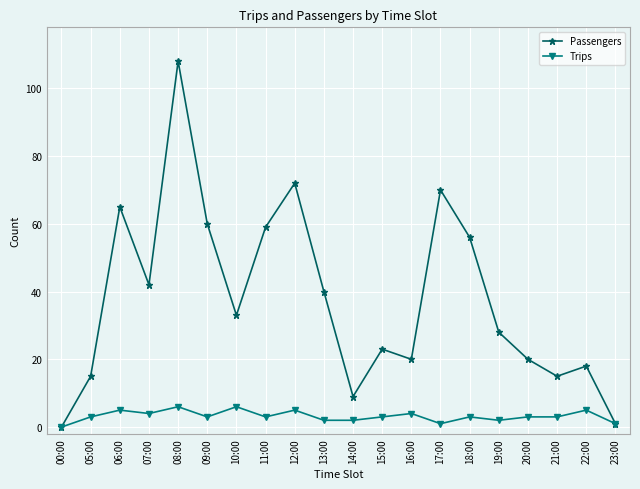

At how many categories does at least one series exceed 79?

1